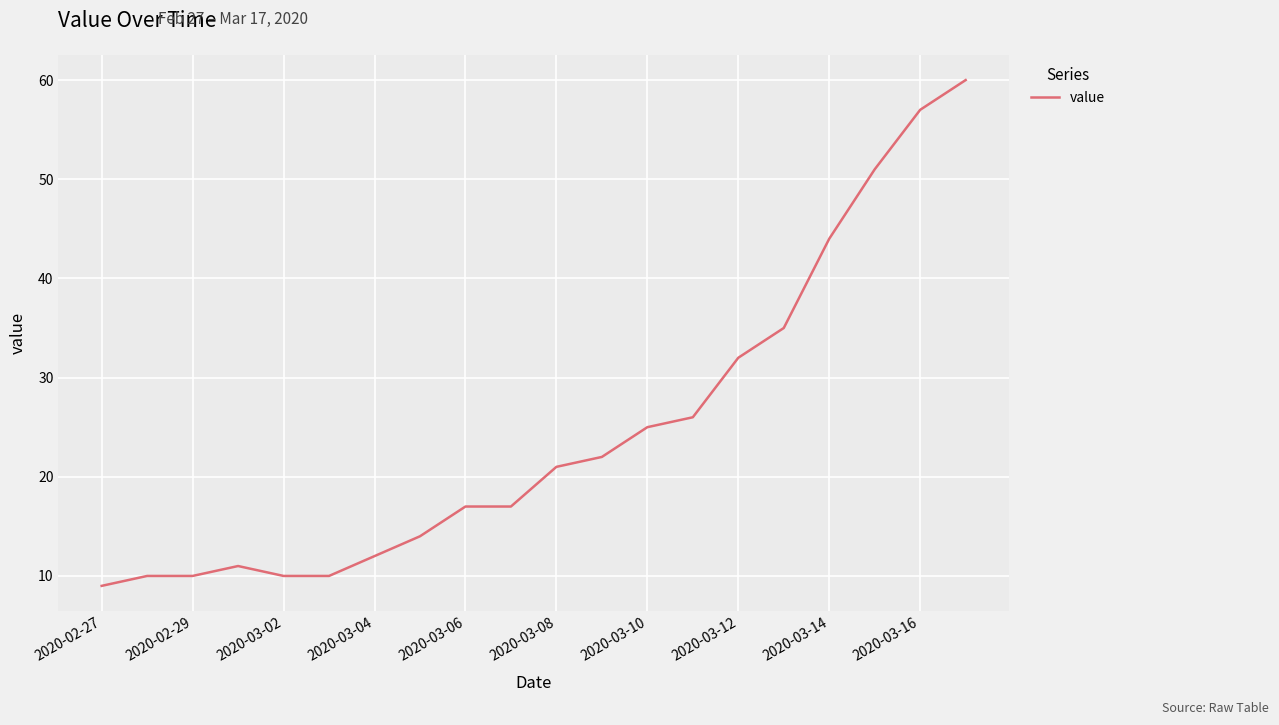

What is the difference between the second highest and minimum values?

48